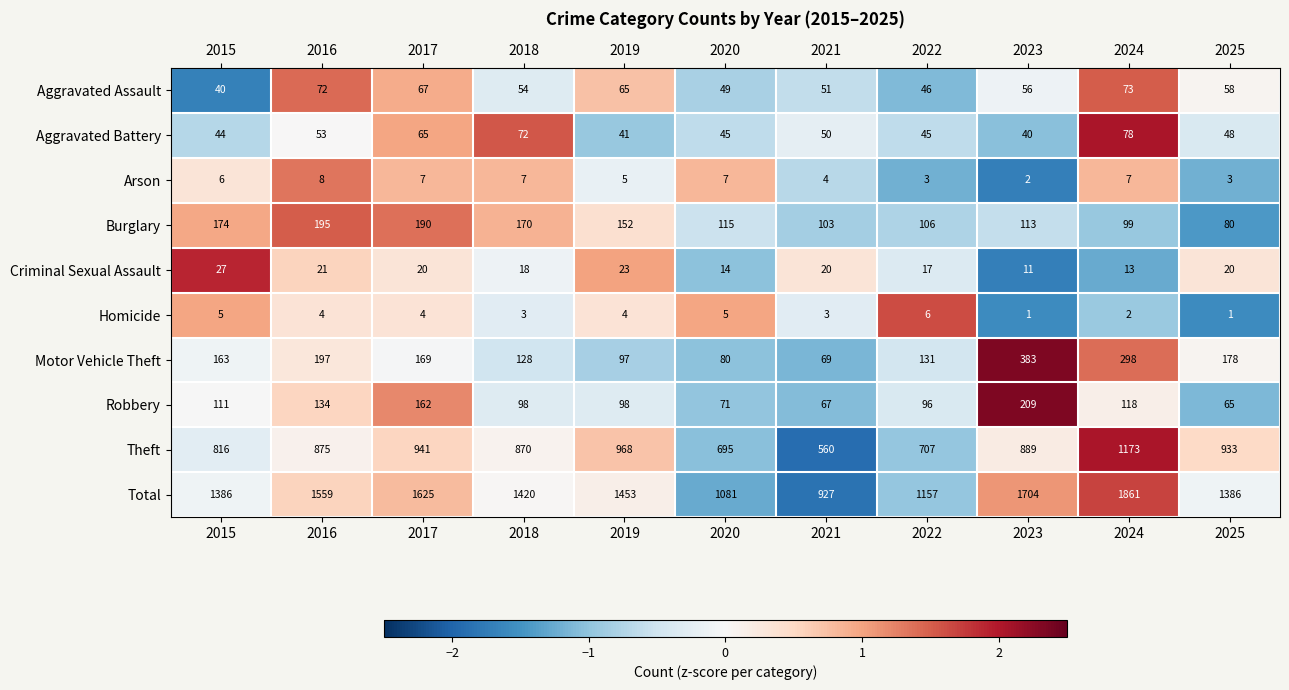

How many data points does each series have?

11